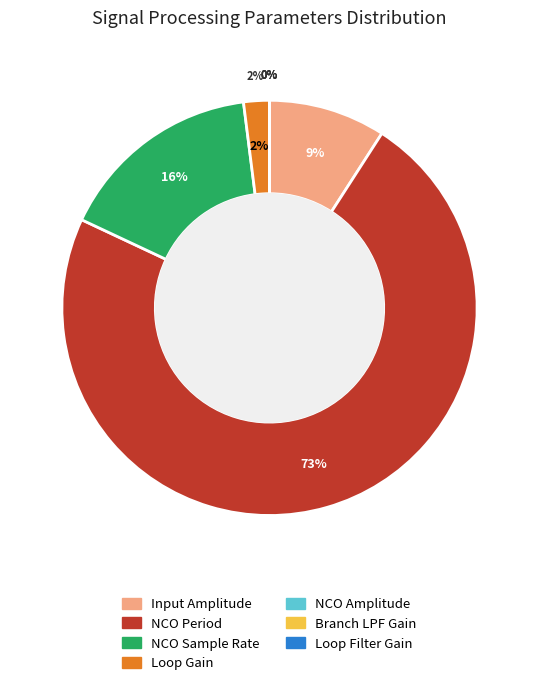

Which category has the smallest portion of the pie?

NCO Amplitude